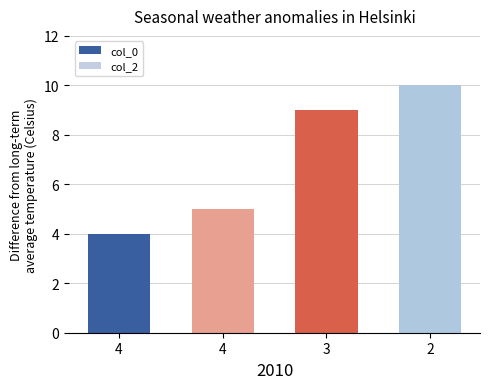

Reading left to right, list all the values displayed in this chart.

col_0: 4=4	4=5	3=9	2=10
col_2: 4=1	4=1	3=1	2=1